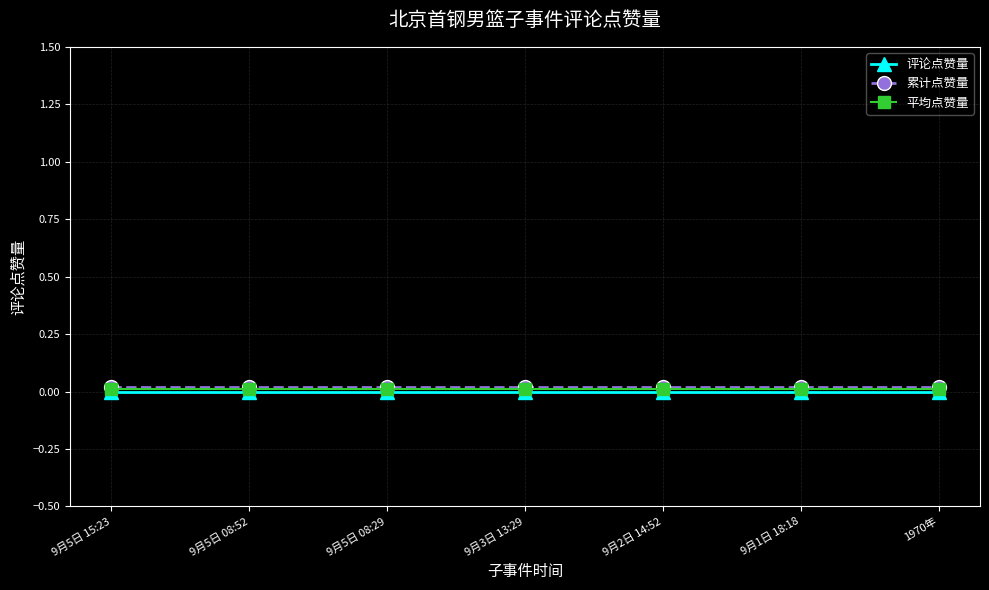

What is the label of the 7th point from the left?

1970年